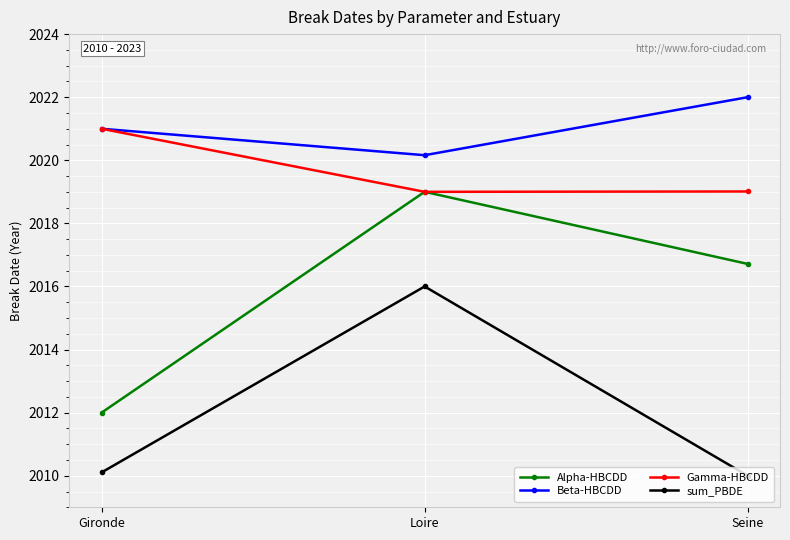

At how many categories does at least one series exceed 2020?

3